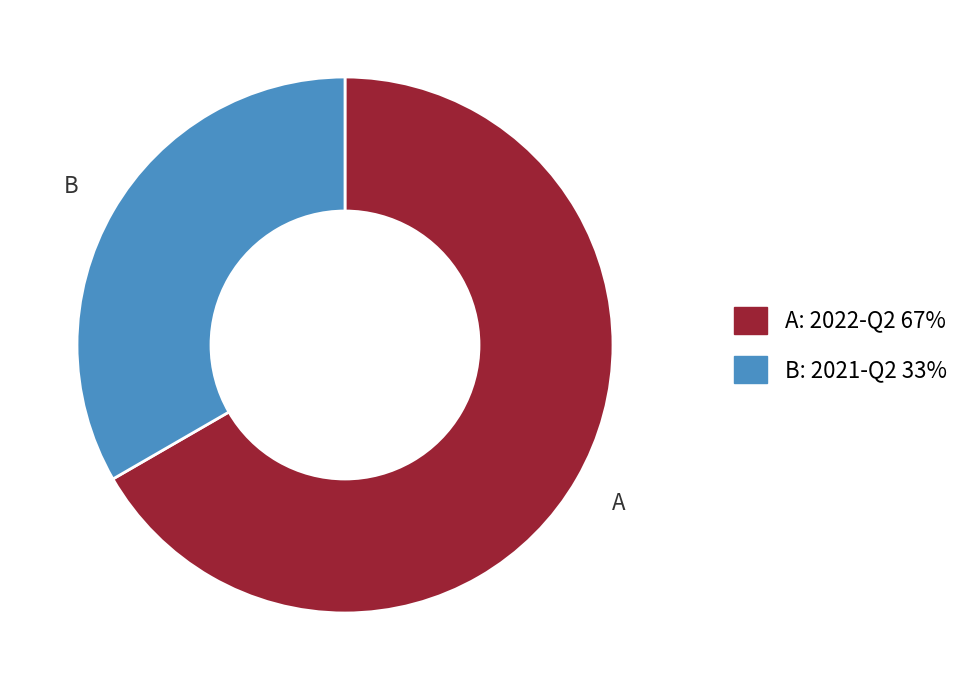

Does any single category account for the majority?

Yes